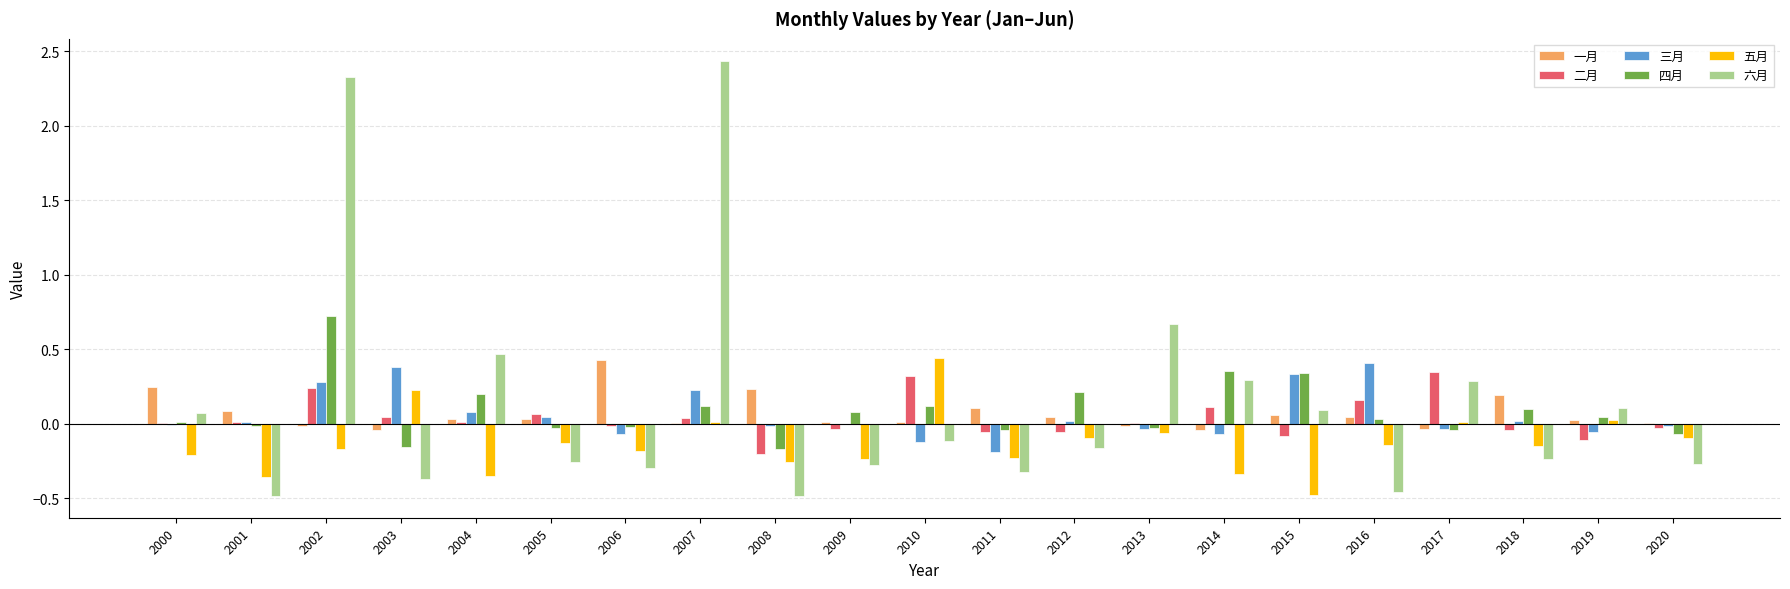

At which category does the chart reach its peak across all series?

2007